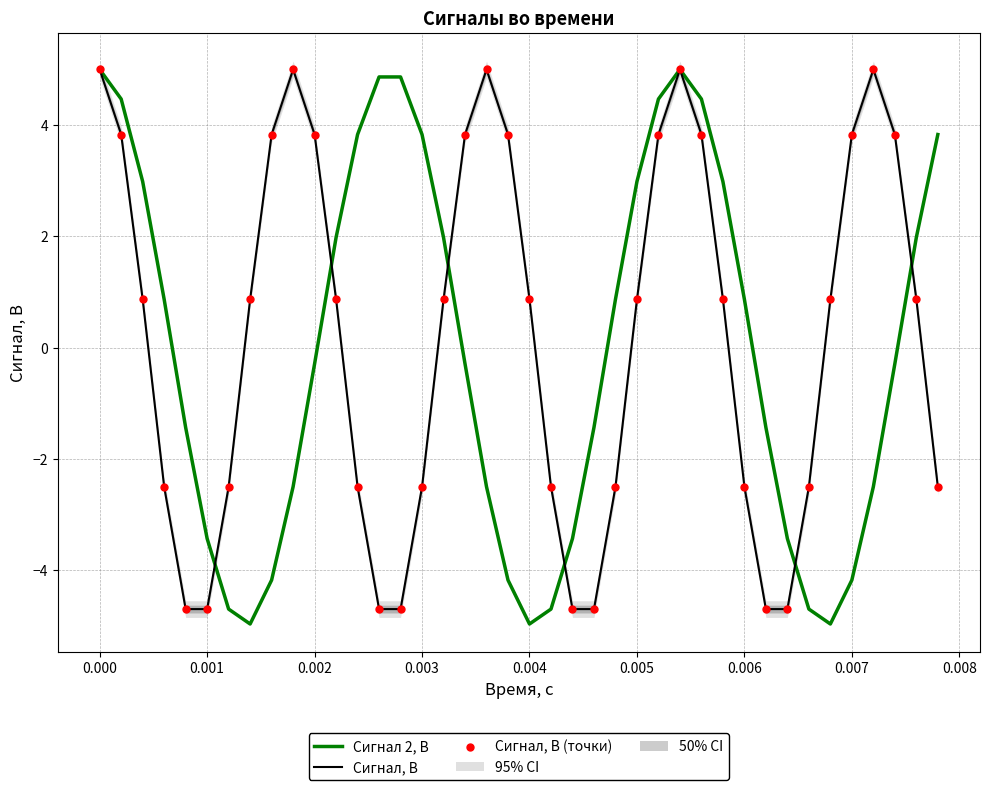

At how many categories does at least one series exceed -2?

34